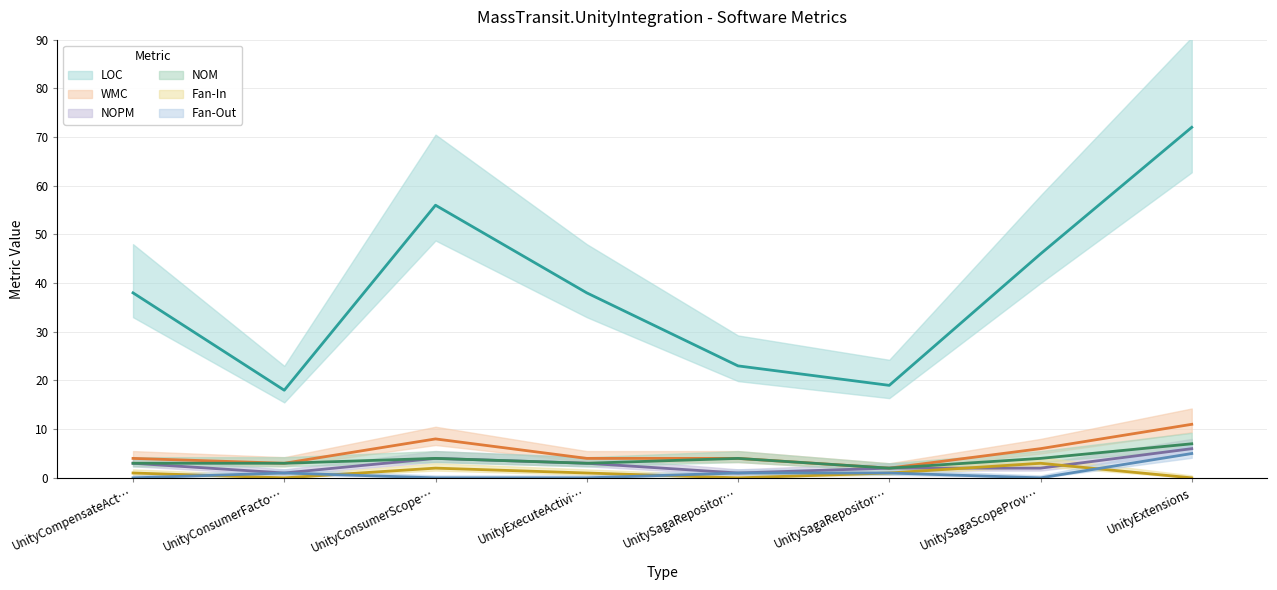

At which category is the sum across all series the highest?

UnityExtensions